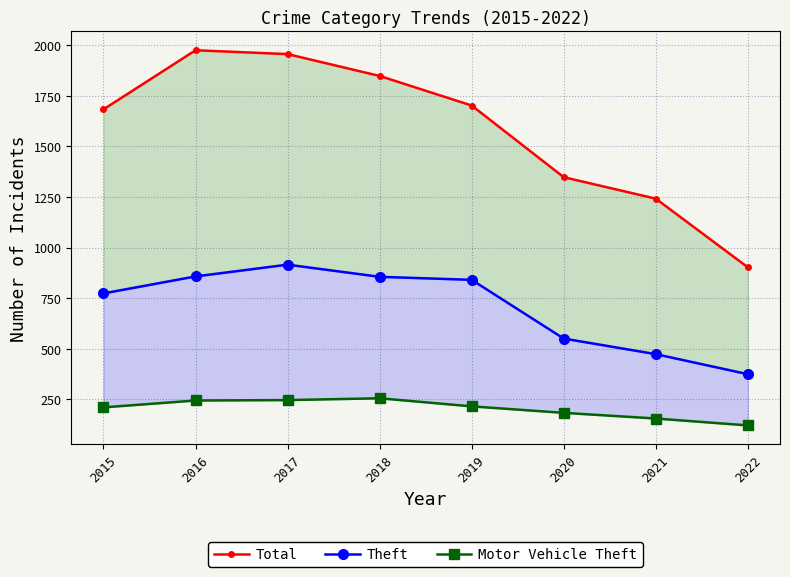

True or false: Motor Vehicle Theft and Theft cross at least once.

False